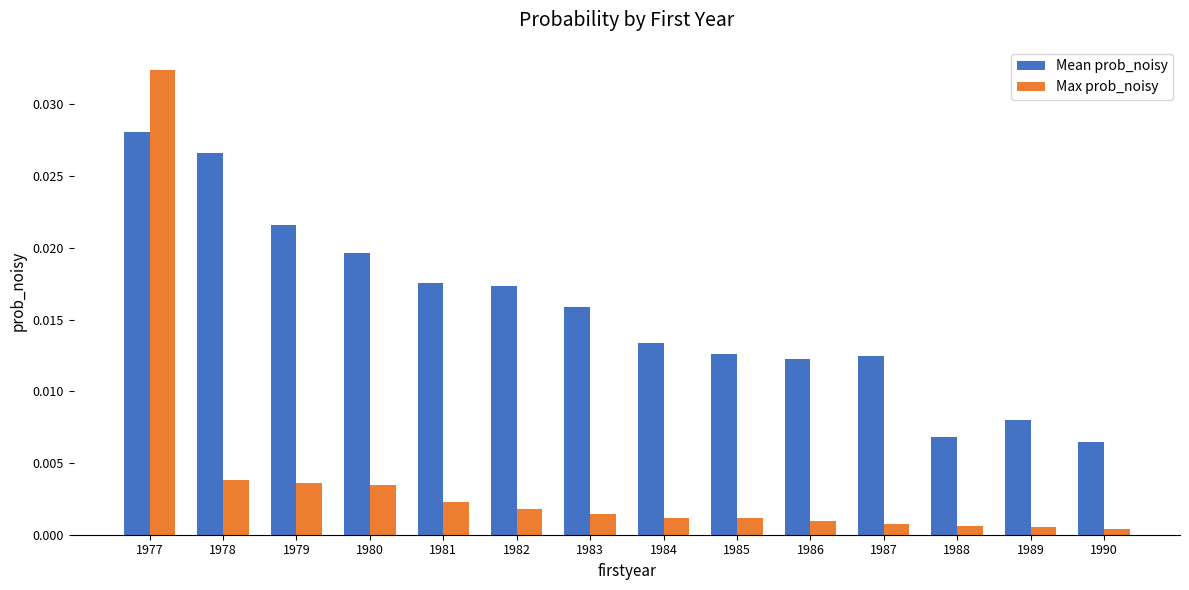

What is the sum of all Max prob_noisy values?

0.1